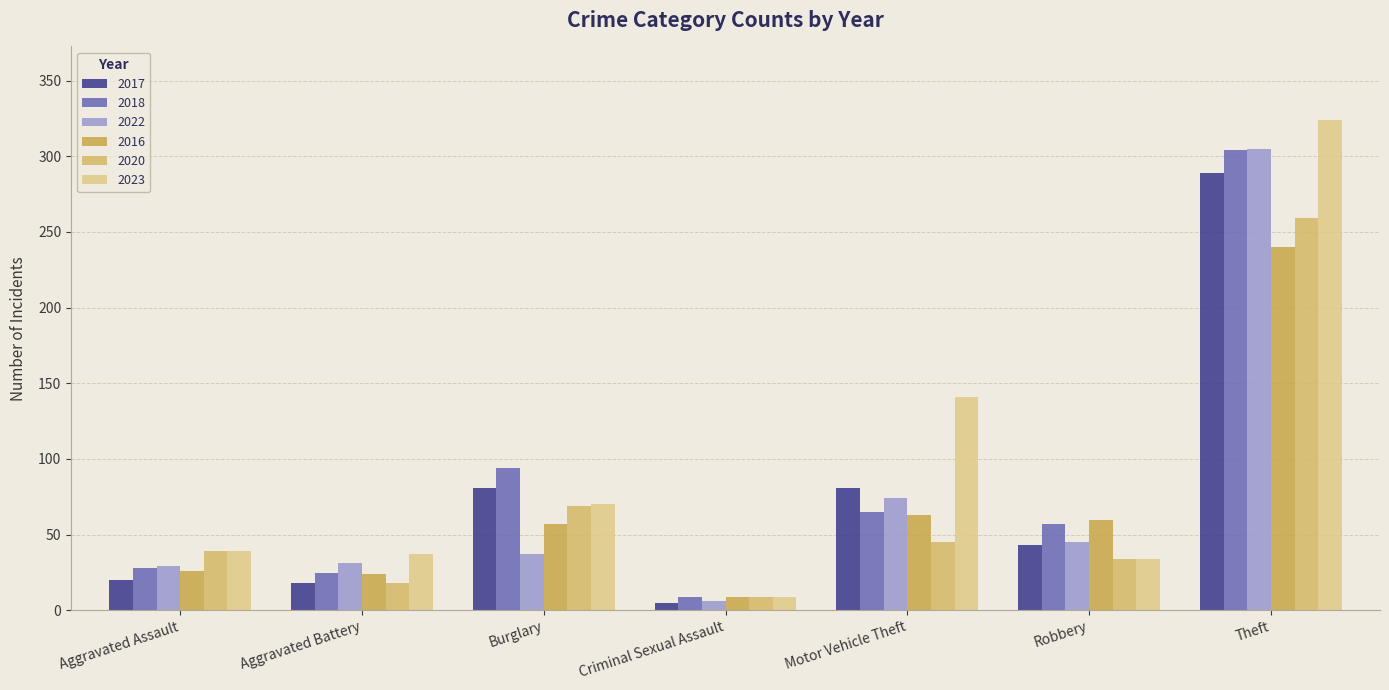

True or false: 2020 has a value of 33 at Burglary.

False